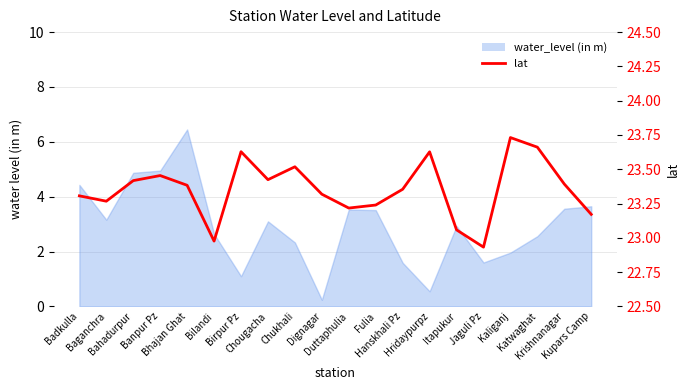

What is the sum of all values?

467.1